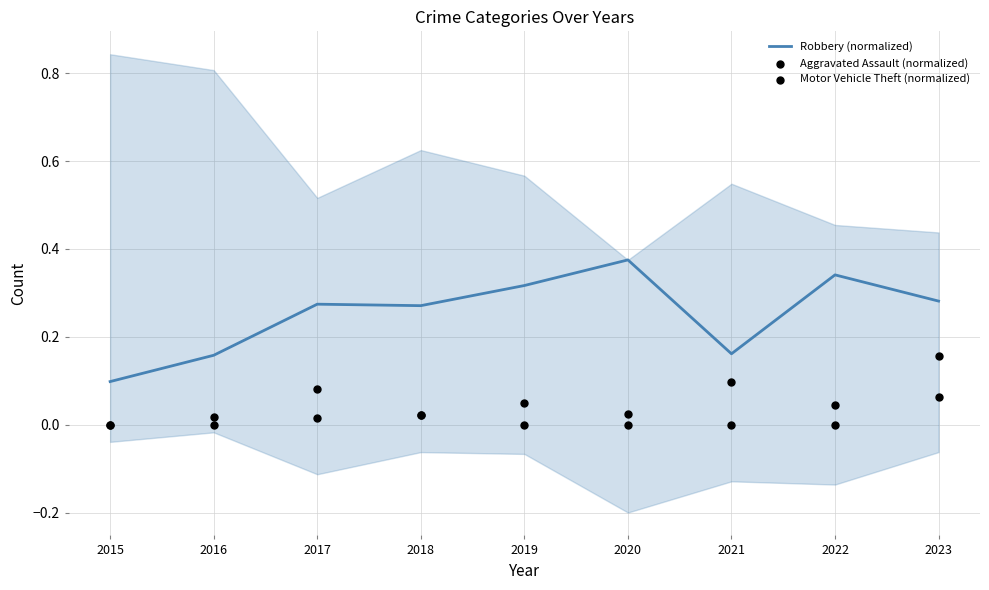

Is the value of Aggravated Assault (normalized) at 2019 greater than the value of Robbery (normalized) at 2023?

No